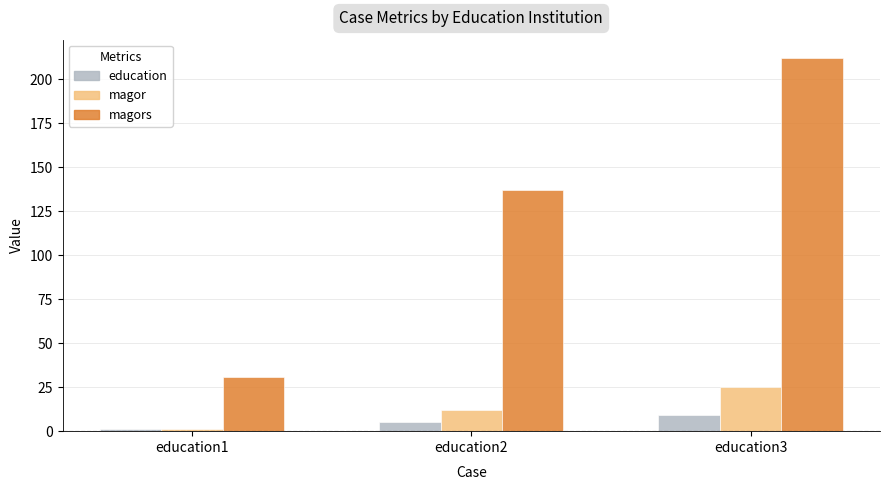

Rank the series at education3 from lowest to highest value.

education, magor, magors